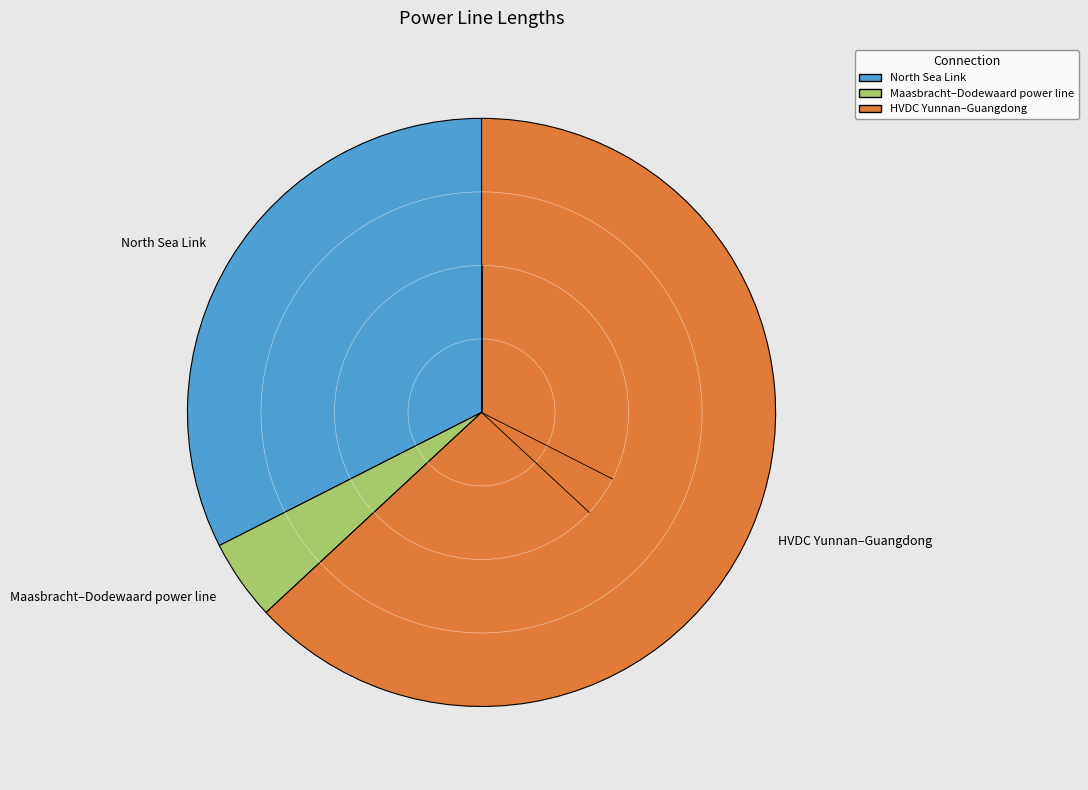

Approximately how many times larger is the value at HVDC Yunnan–Guangdong compared to North Sea Link?

1.9